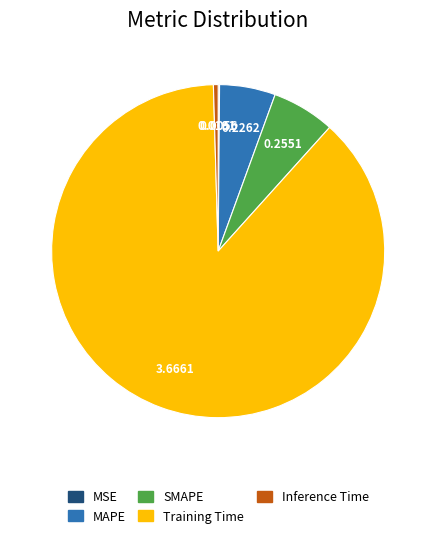

Which has a higher value, SMAPE or MAPE?

SMAPE